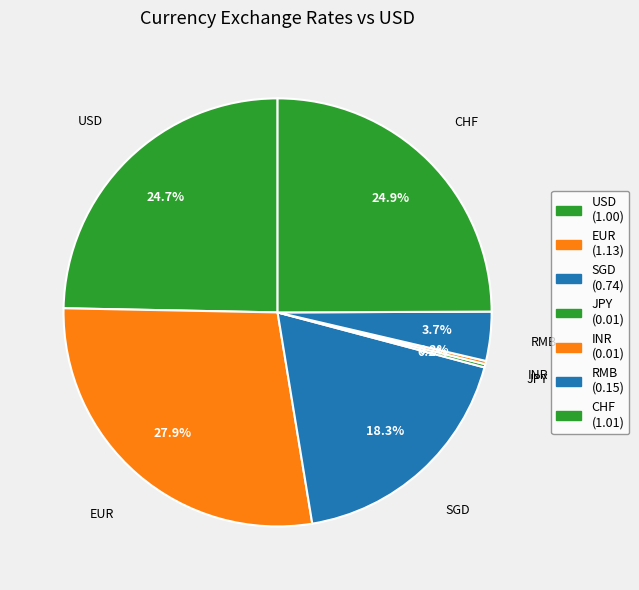

To the nearest percent, what percentage of the pie is EUR?

28%